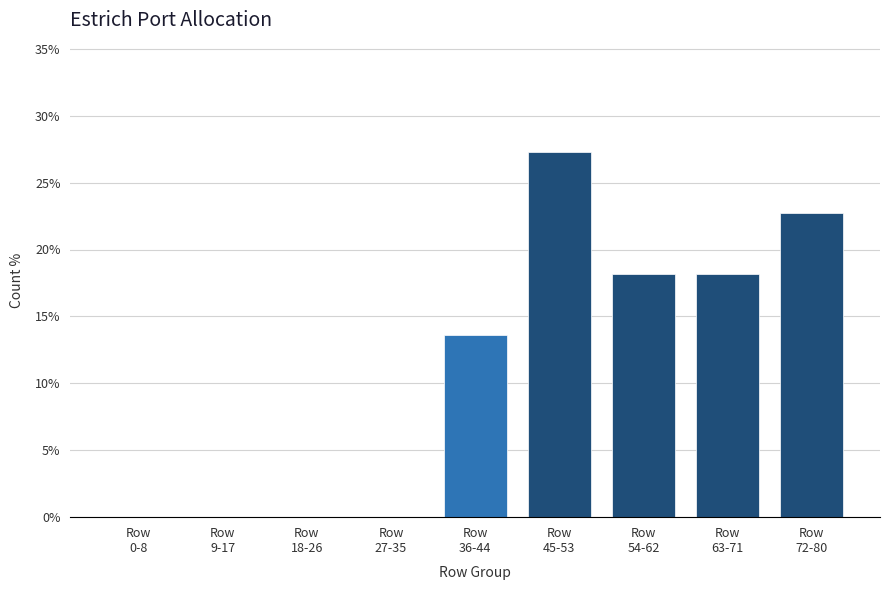

What is the sum of all values?

100.0